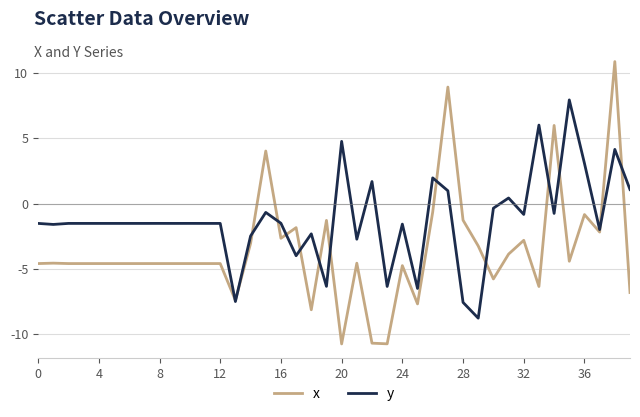

Which series has the largest total across all categories?

y